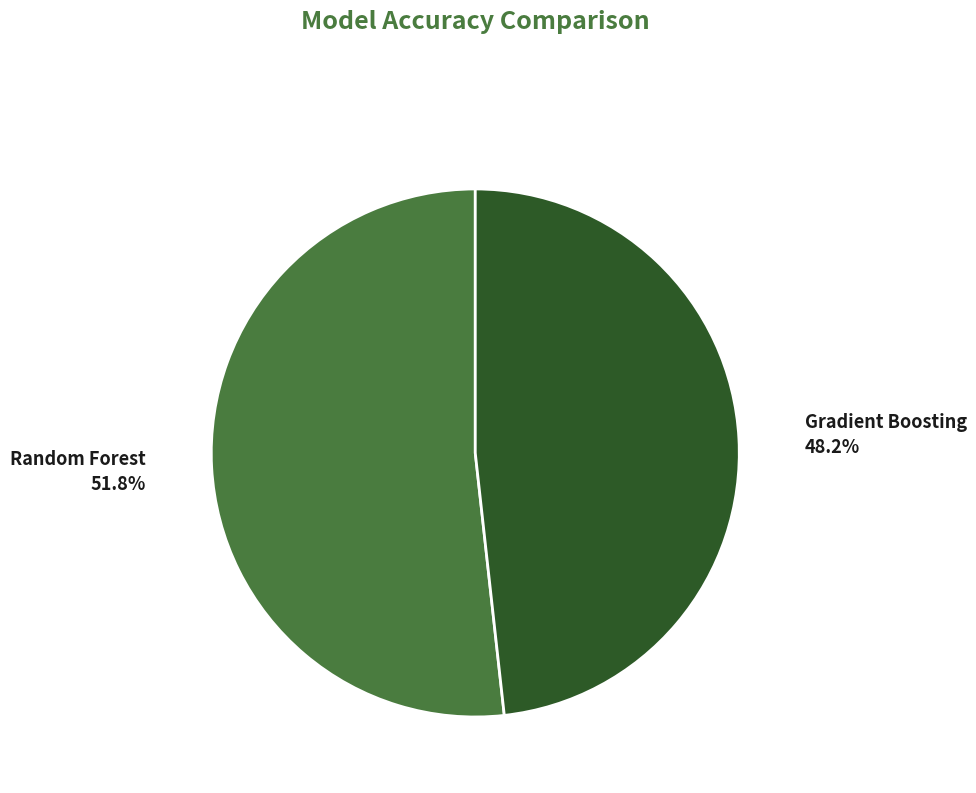

How many slices are in this pie chart?

2